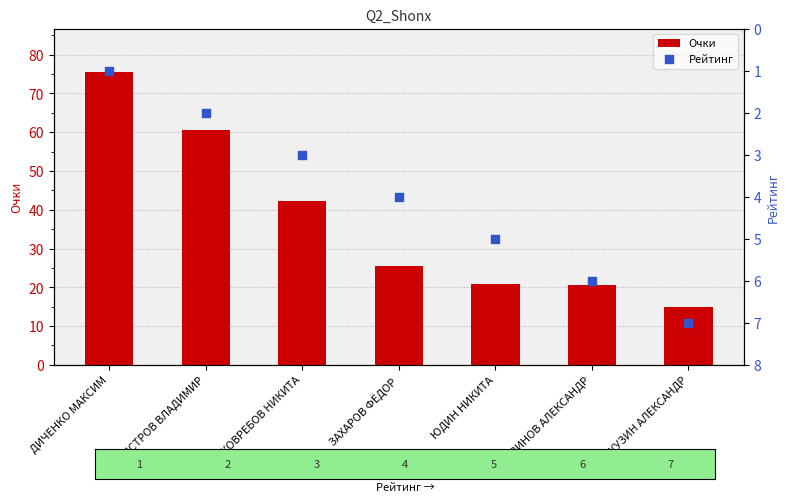

Which series reaches the maximum Y coordinate?

Очки